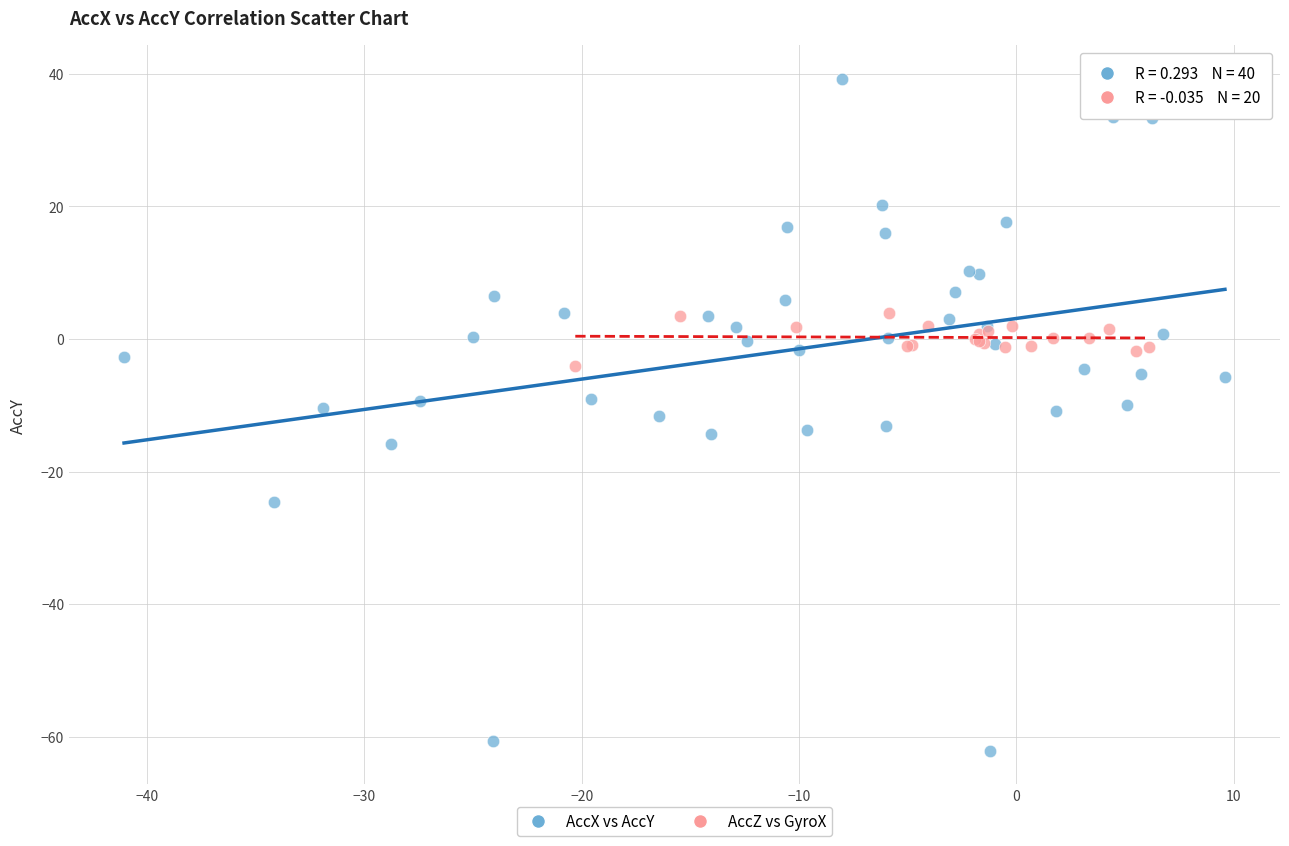

Which series reaches the maximum Y coordinate?

AccX vs AccY